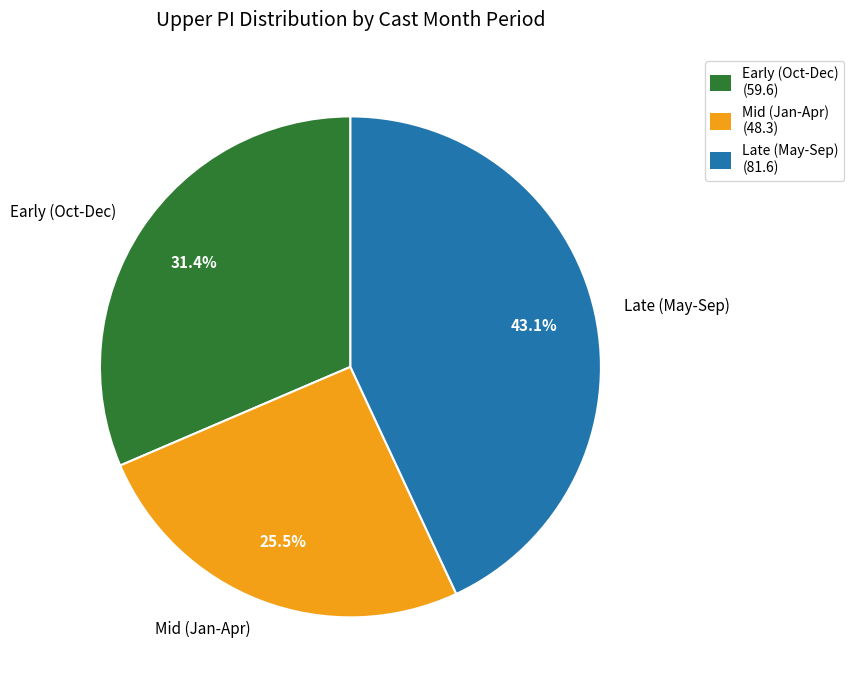

Does Late (May-Sep) represent more than half of the total?

No